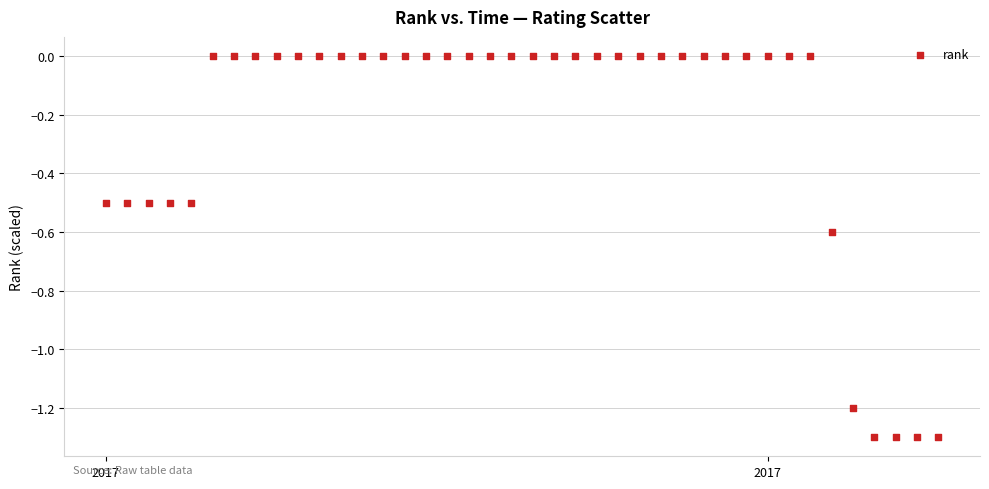

What is the range of Y values (max minus min)?

1.3